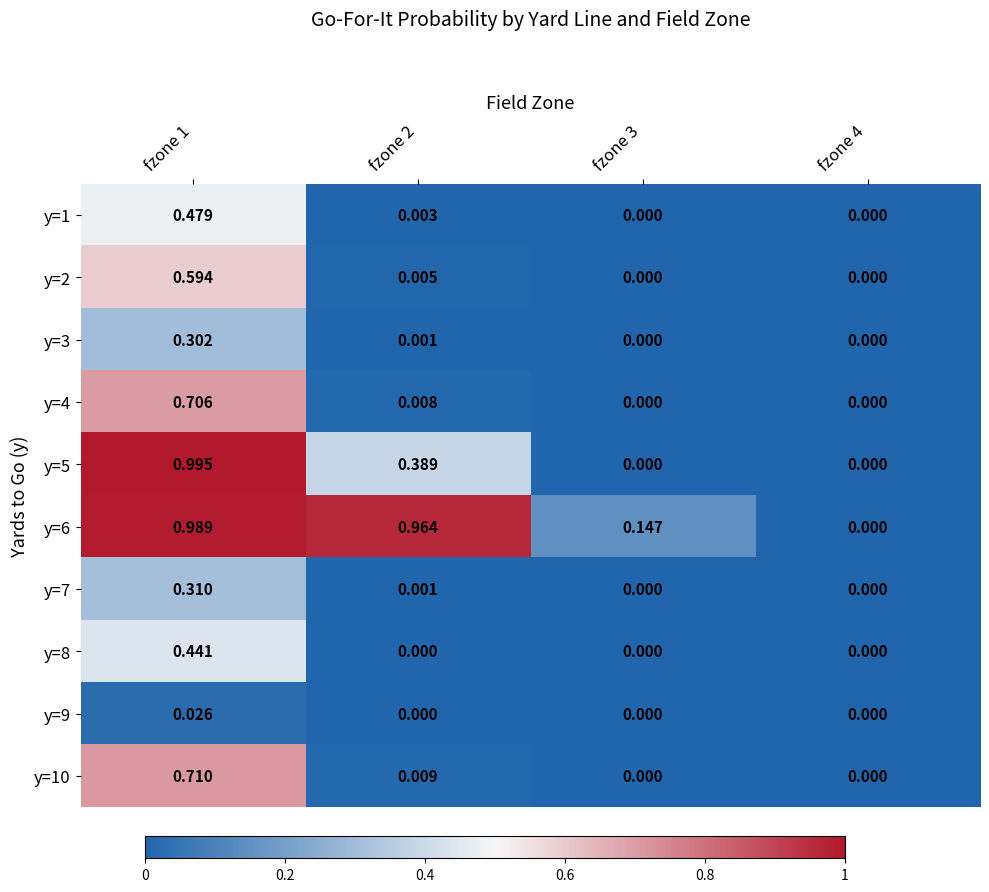

Is the value of y=8 at fzone 4 greater than the value of y=3 at fzone 2?

No